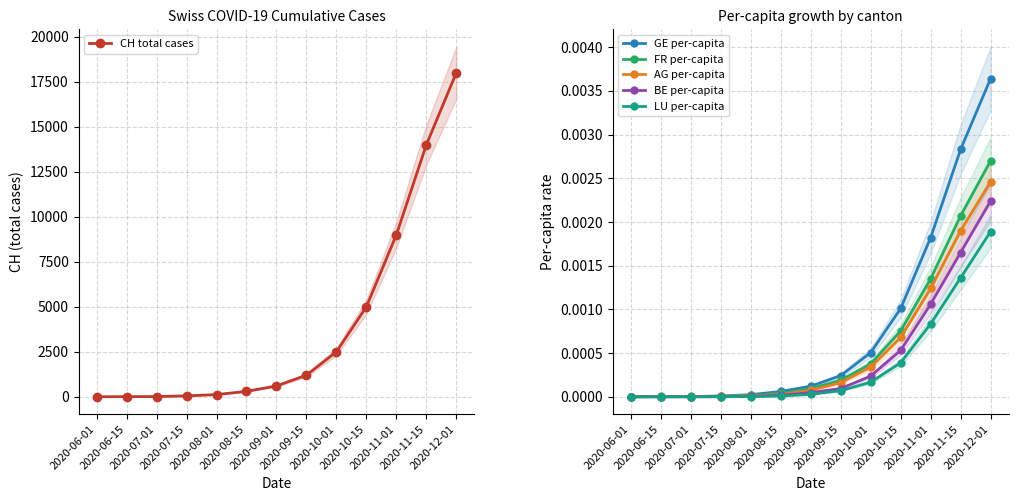

What is the total value across all series at 2020-07-01?

13.0